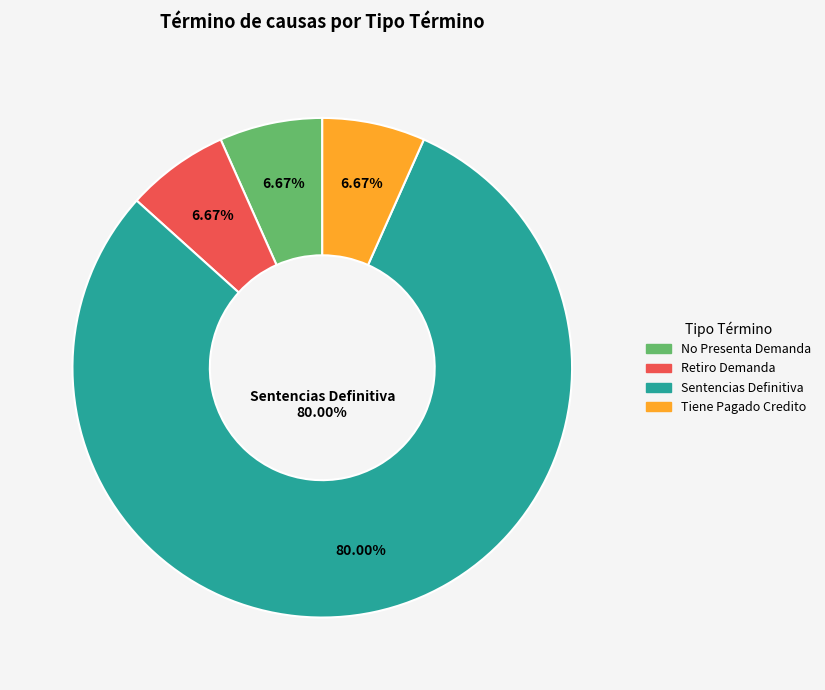

Which slice is the largest?

Sentencias Definitiva